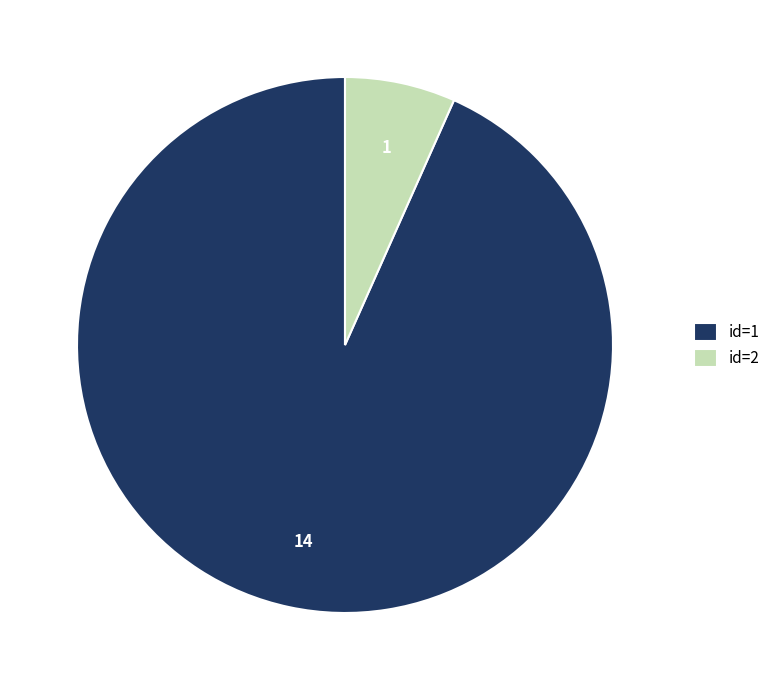

How many segments does this pie chart have?

2